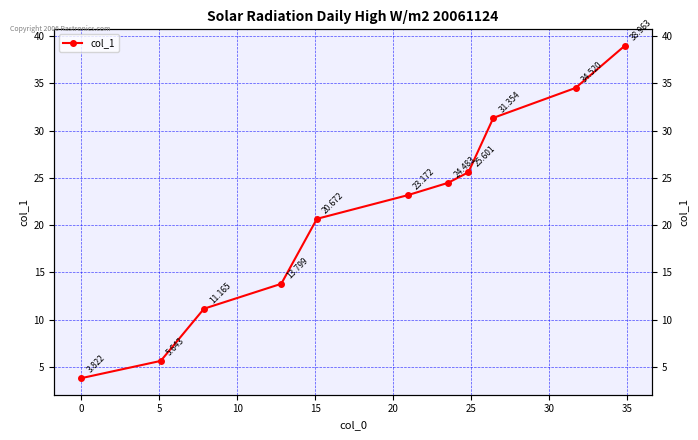

What is the average value?

21.2